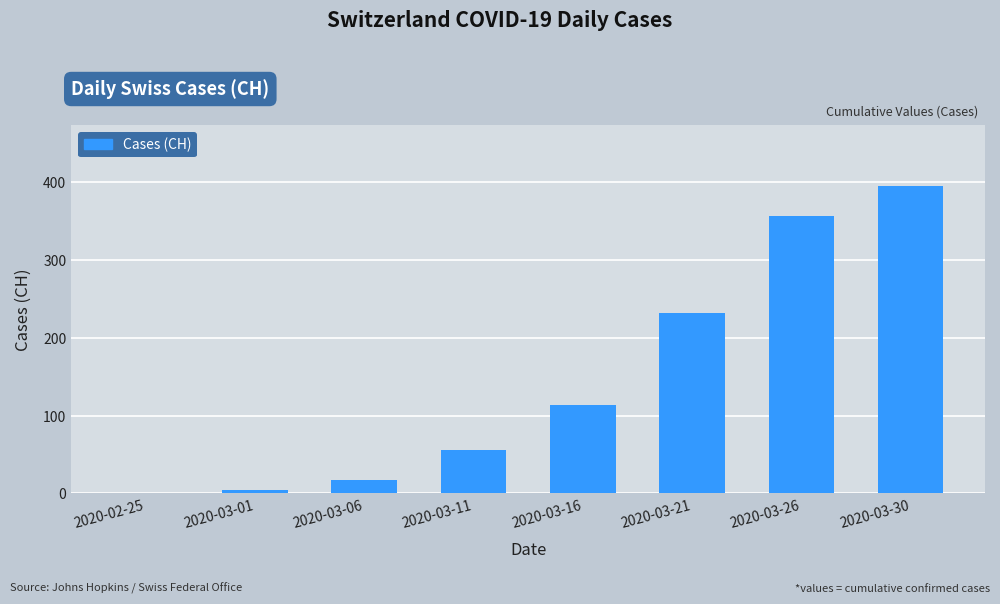

What is the change in value from 2020-03-06 to 2020-03-16?

+97